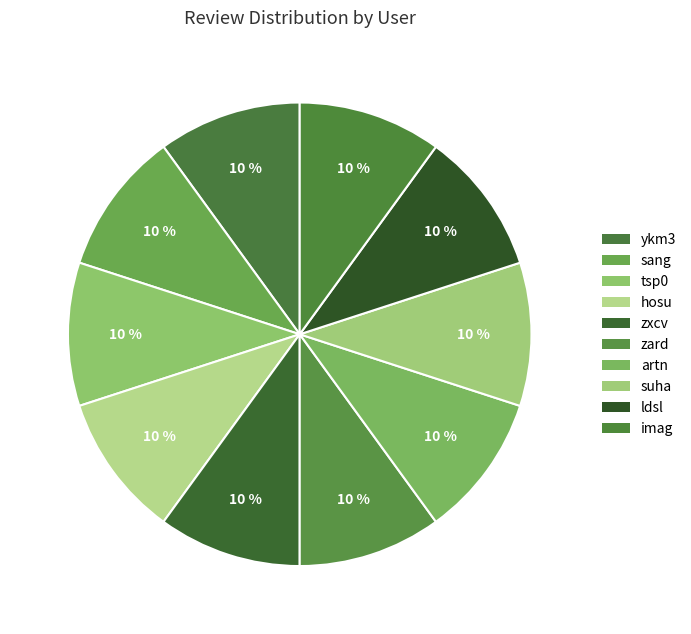

To the nearest percent, what portion does zxcv represent?

10%